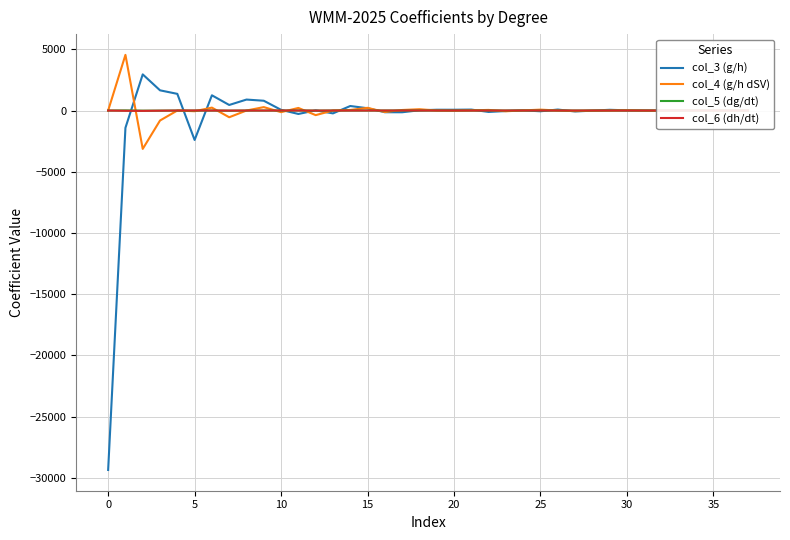

Which series has the widest spread of values?

col_3 (g/h)